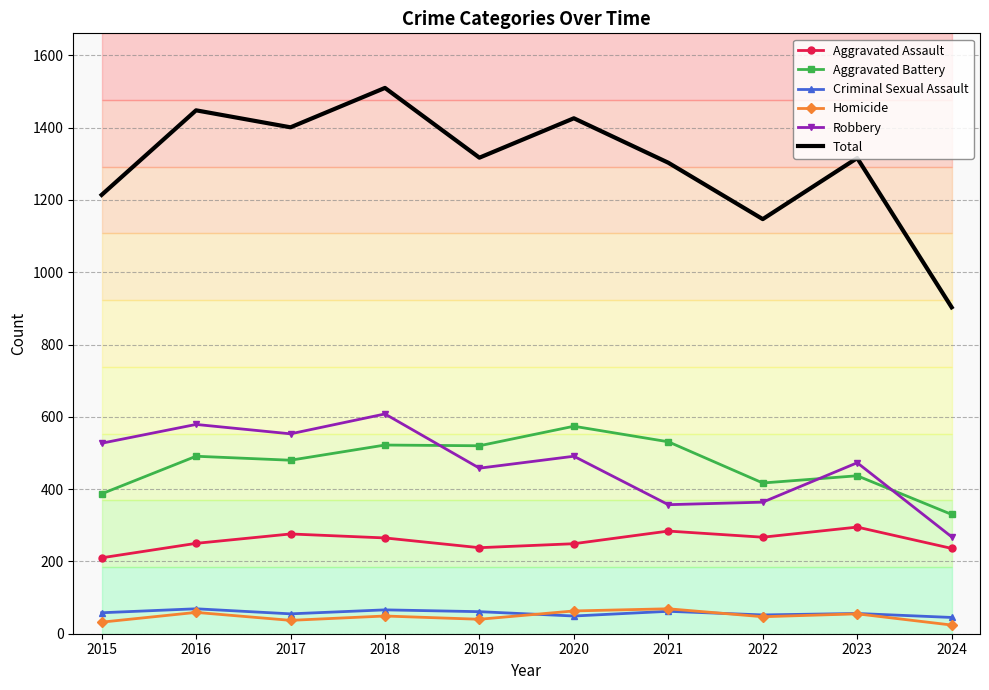

What is the approximate value of Homicide at 2023?

55